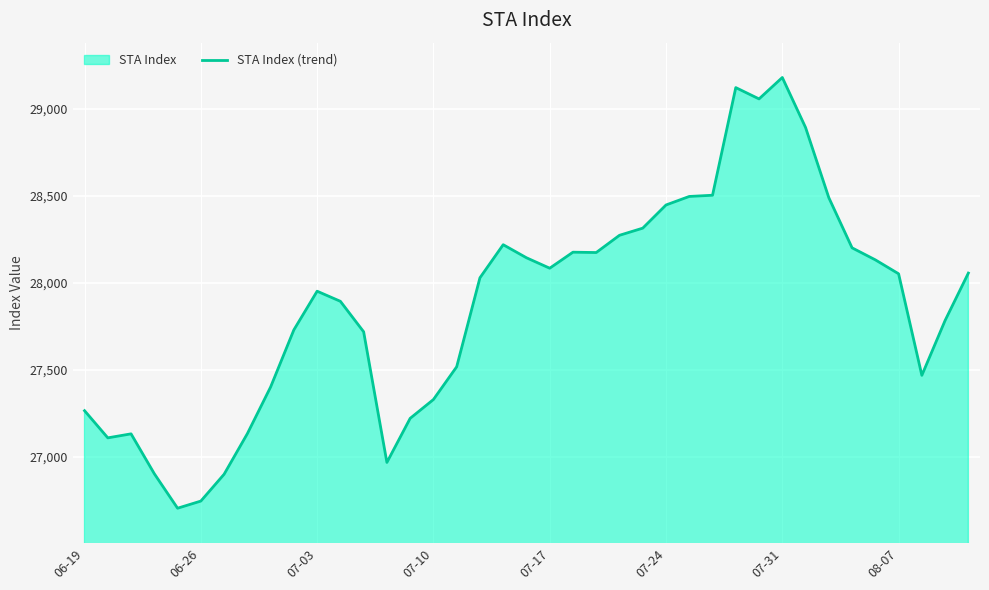

What is the change in value from 13 to 24?

+1345